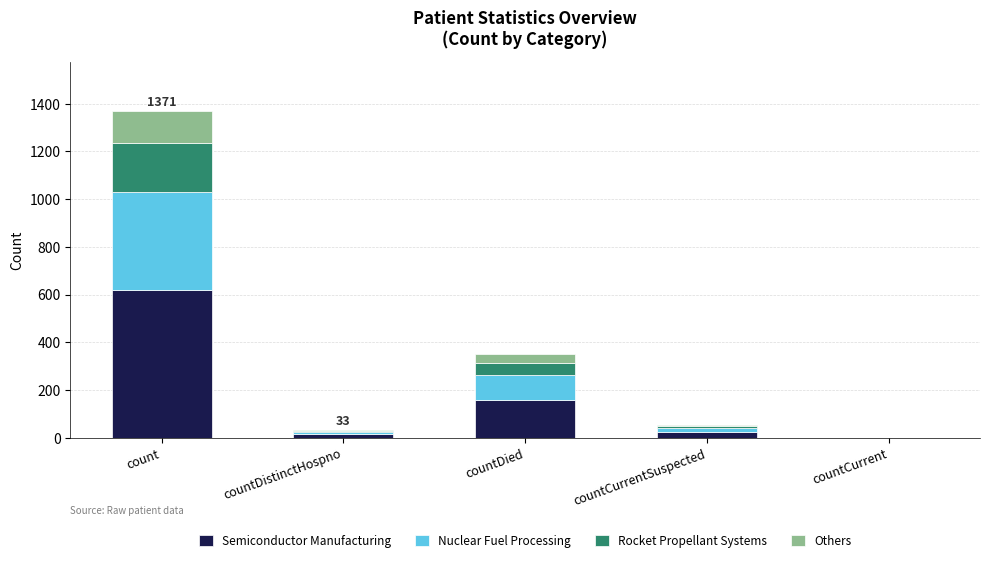

What are all the series names shown in the legend?

Semiconductor Manufacturing, Nuclear Fuel Processing, Rocket Propellant Systems, Others